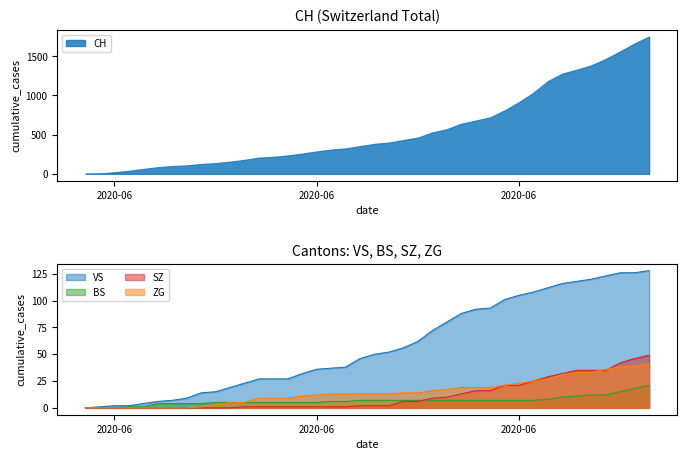

List the labels in order of ZG value, largest first.

2020-07-09, 2020-07-08, 2020-07-07, 2020-07-06, 2020-07-04, 2020-07-05, 2020-07-03, 2020-07-02, 2020-07-01, 2020-06-30, 2020-06-29, 2020-06-26, 2020-06-27, 2020-06-28, 2020-06-25, 2020-06-24, 2020-06-22, 2020-06-23, 2020-06-17, 2020-06-18, 2020-06-19, 2020-06-20, 2020-06-21, 2020-06-16, 2020-06-15, 2020-06-12, 2020-06-13, 2020-06-14, 2020-06-10, 2020-06-11, 2020-06-09, 2020-06-08, 2020-05-31, 2020-06-01, 2020-06-02, 2020-06-03, 2020-06-04, 2020-06-05, 2020-06-06, 2020-06-07